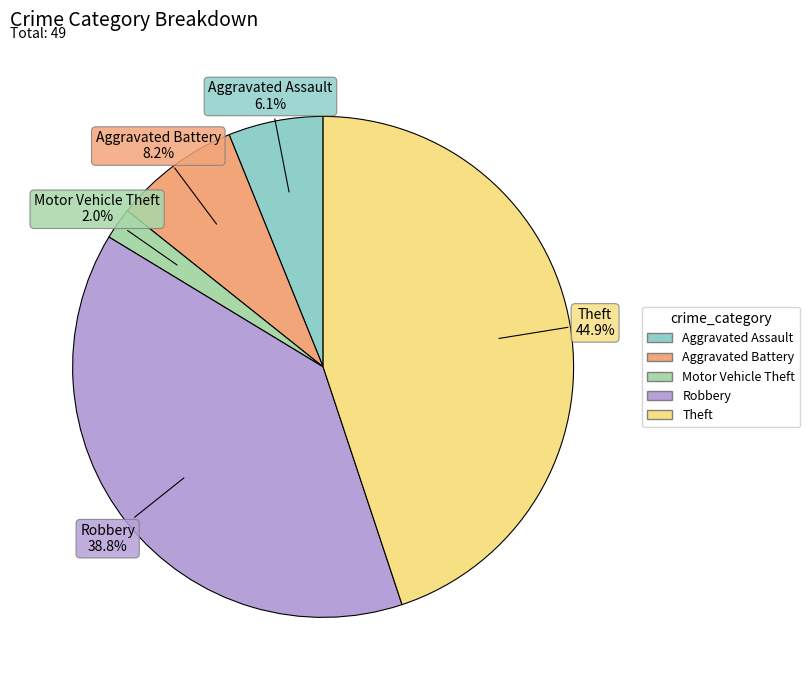

To the nearest percent, what percentage of the pie is Robbery?

39%